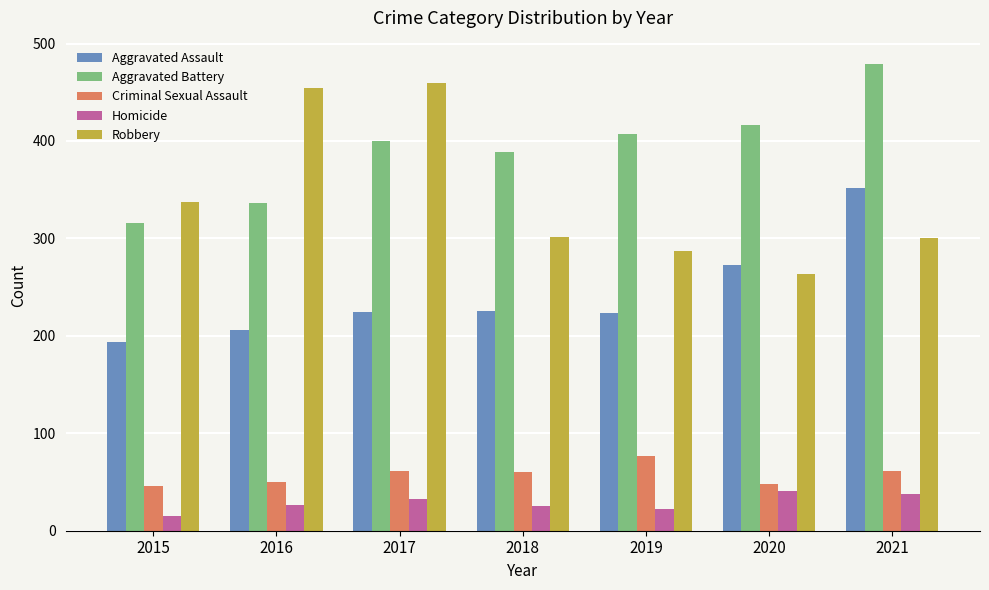

Read the Aggravated Assault value at 2015, to the nearest 5.

195